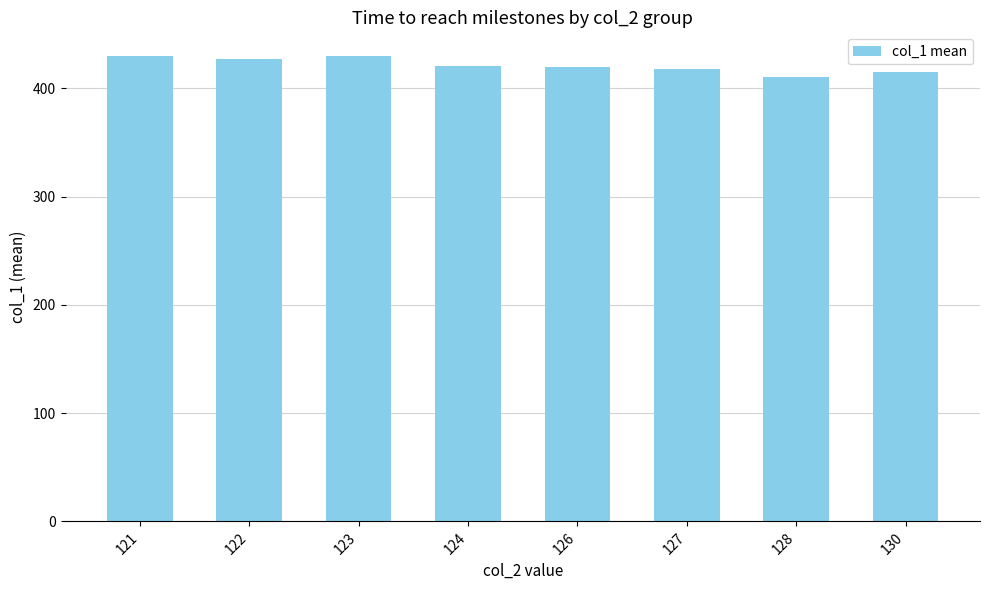

What is the difference between the maximum and minimum values?

19.5